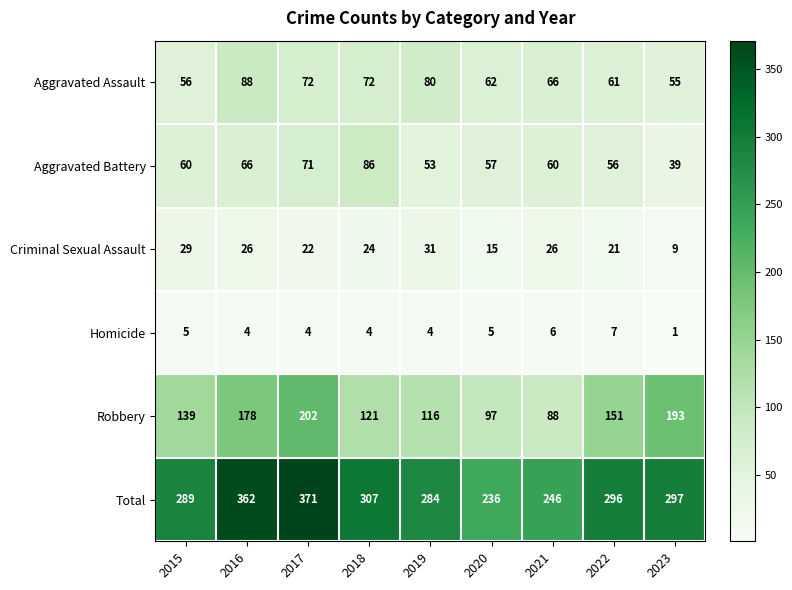

Rank the series by their maximum value, from highest to lowest.

Total, Robbery, Aggravated Assault, Aggravated Battery, Criminal Sexual Assault, Homicide